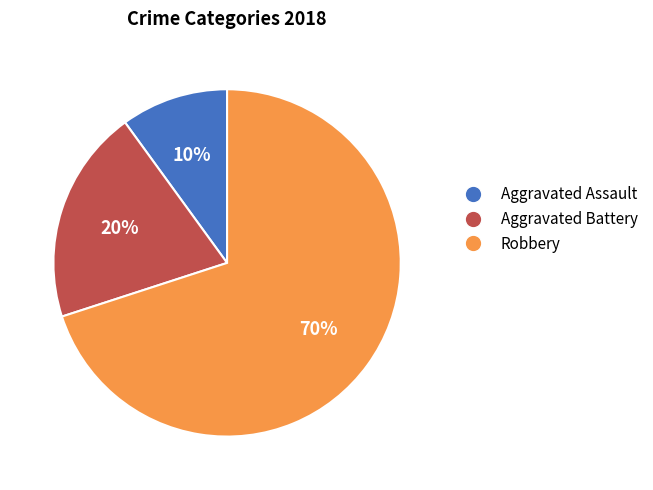

Is it true that Robbery is 79% of the pie?

False